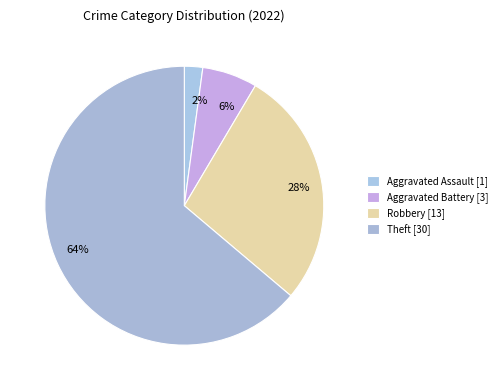

Is there any slice that represents more than half of the pie?

Yes